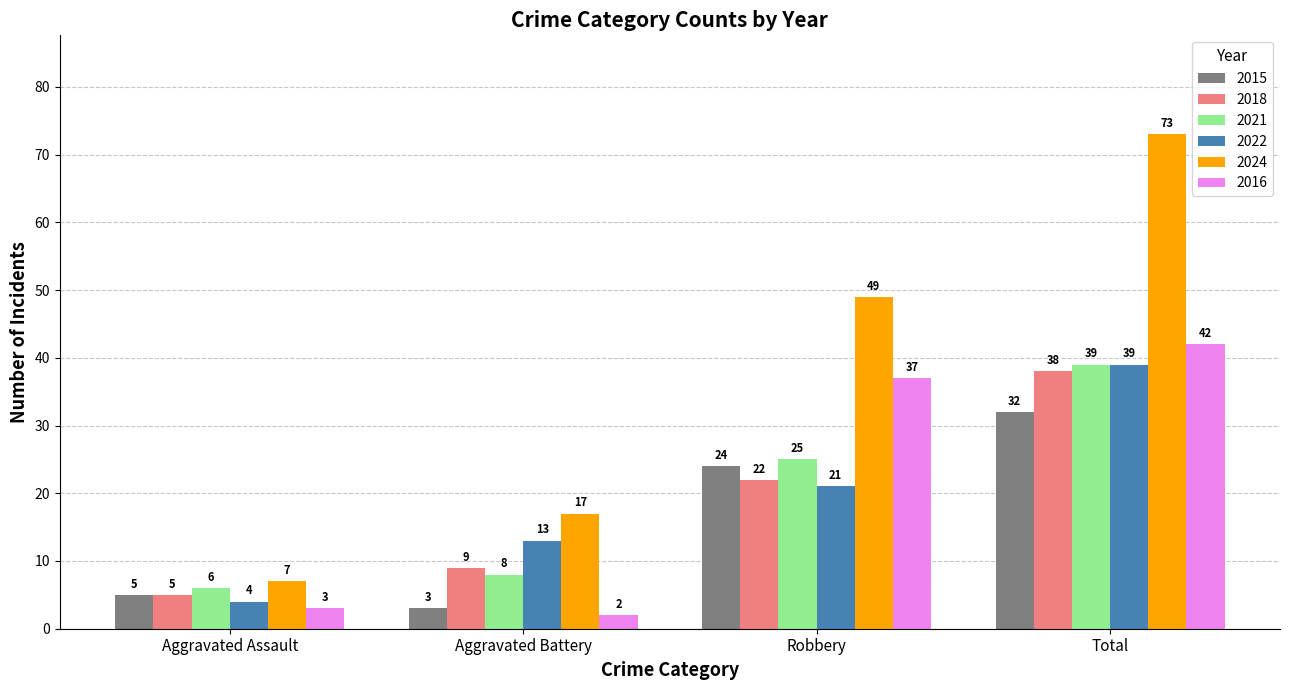

At Aggravated Battery, list the series in order from largest to smallest.

2024, 2022, 2018, 2021, 2015, 2016